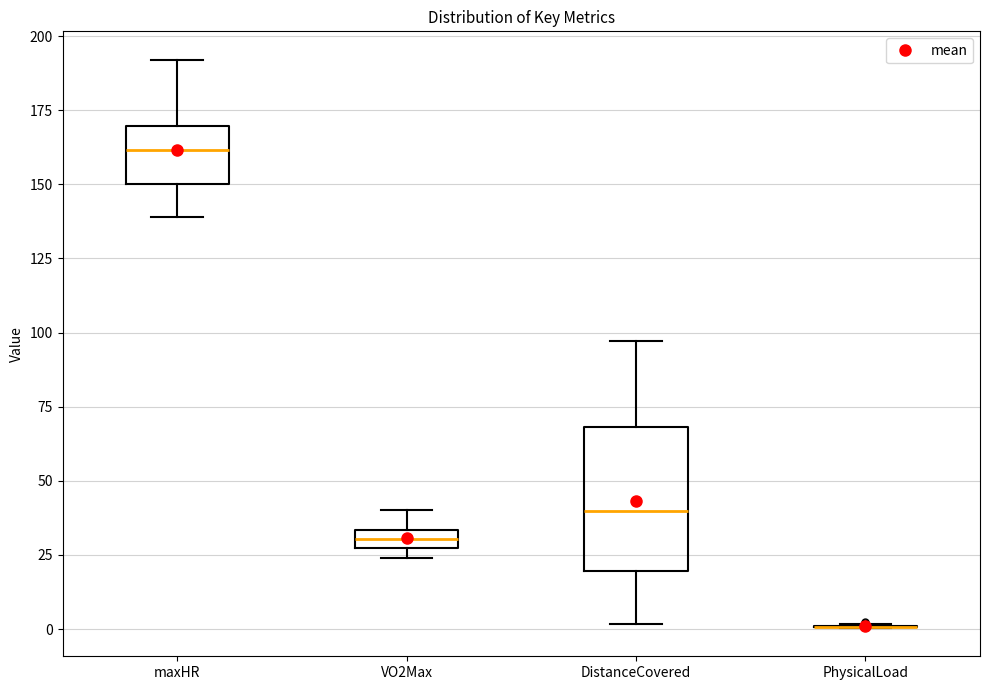

Comparing the boxes themselves (not the whiskers), which one is the tallest?

DistanceCovered